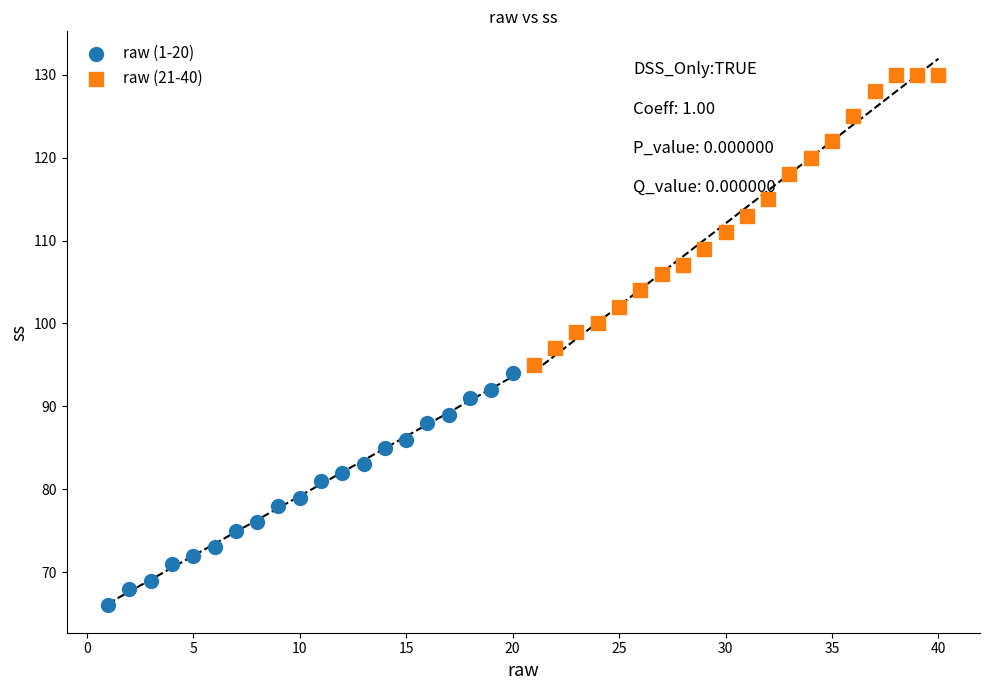

What are all the series names shown in the legend?

raw (1-20), raw (21-40)